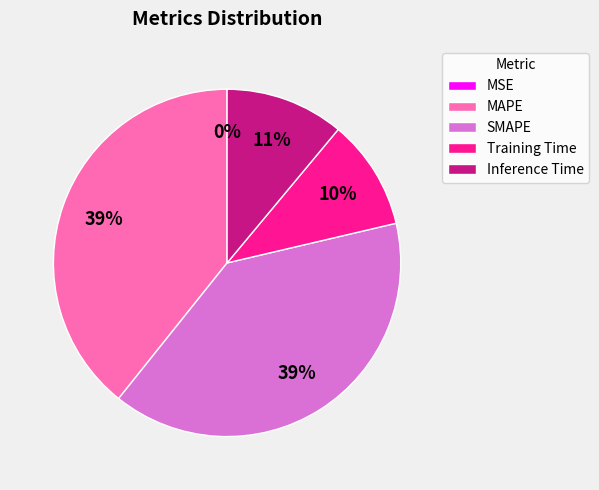

True or false: Inference Time accounts for 19% of the total.

False